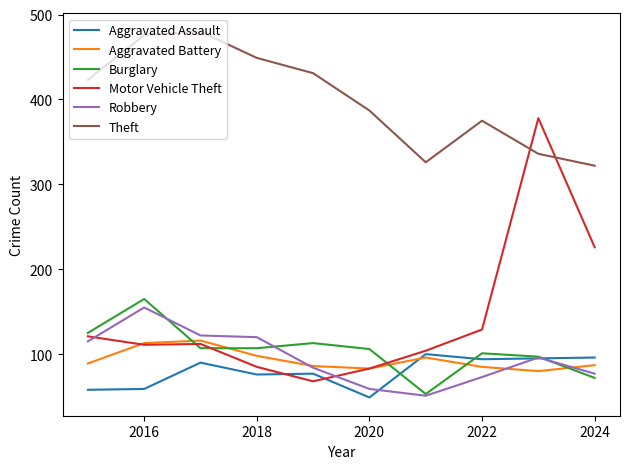

What is the minimum value shown in the chart?

49